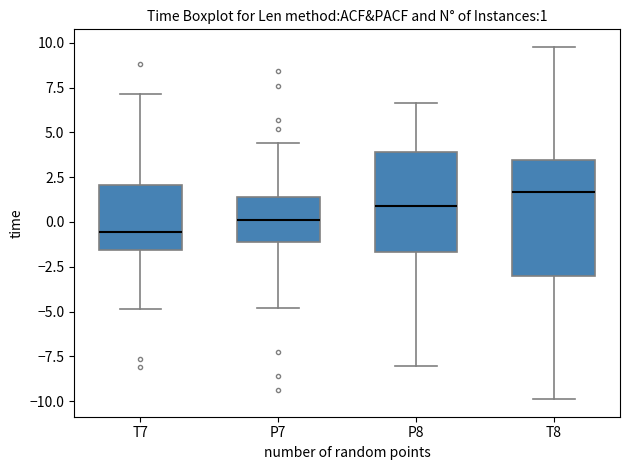

Which box has the lowest median line?

T7